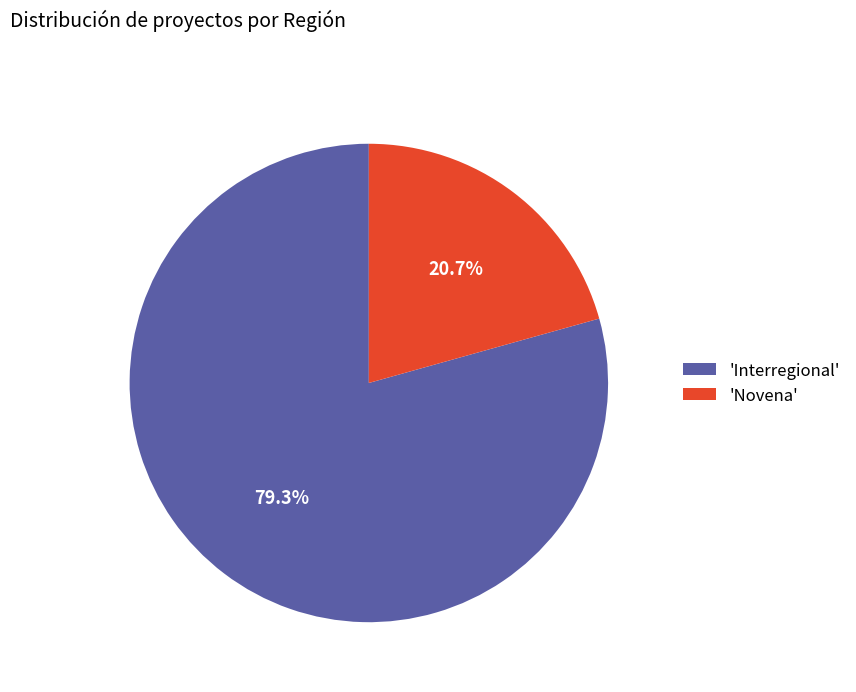

Between 'Interregional' and 'Novena', which is larger?

'Interregional'